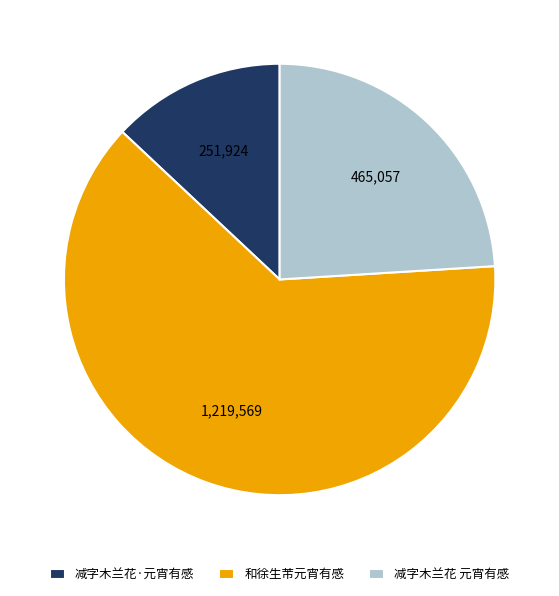

The 和徐生芾元宵有感 slice represents 63% of the pie. True or false?

True